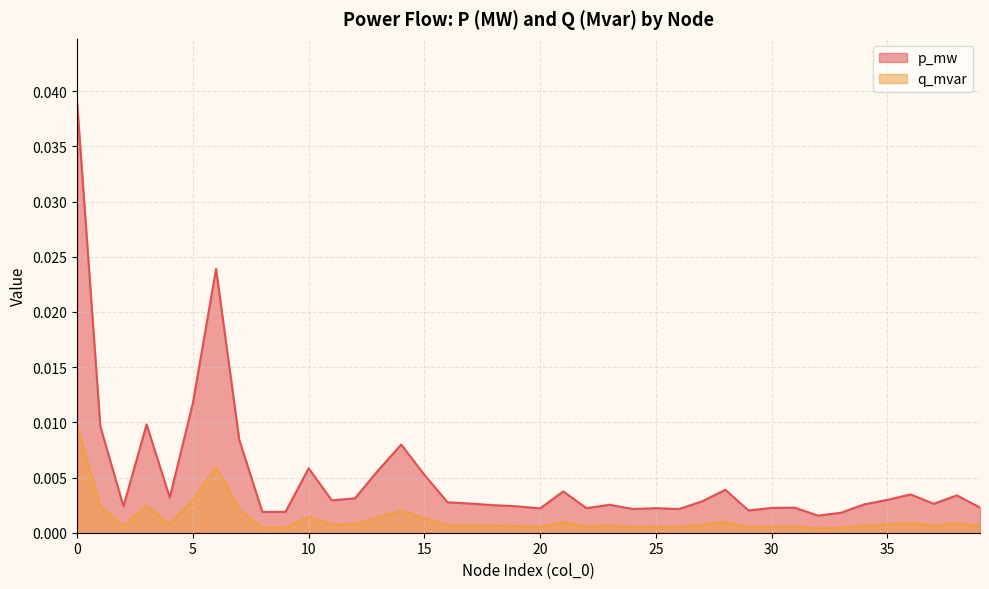

Which series has the largest total across all categories?

p_mw